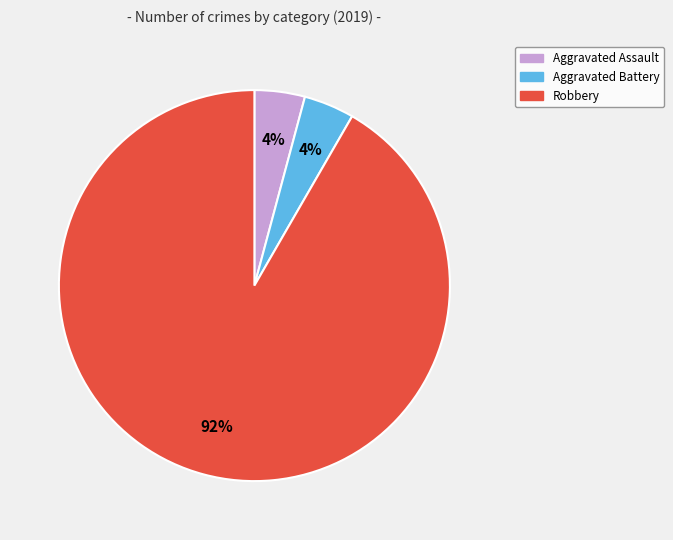

How many segments does this pie chart have?

3